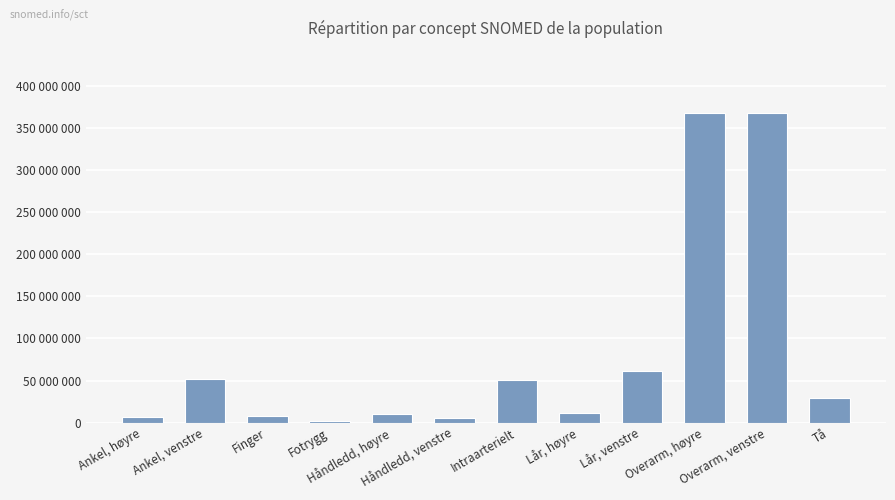

Reading left to right, transcribe all the data shown in this chart.

Ankel, høyre=6685009	Ankel, venstre=51636004	Finger=7569003	Fotrygg=2402003	Håndledd, høyre=9736006	Håndledd, venstre=5951000	Intraarterielt=51114001	Lår, høyre=11207009	Lår, venstre=61396006	Overarm, høyre=368209003	Overarm, venstre=368208006	Tå=29707007